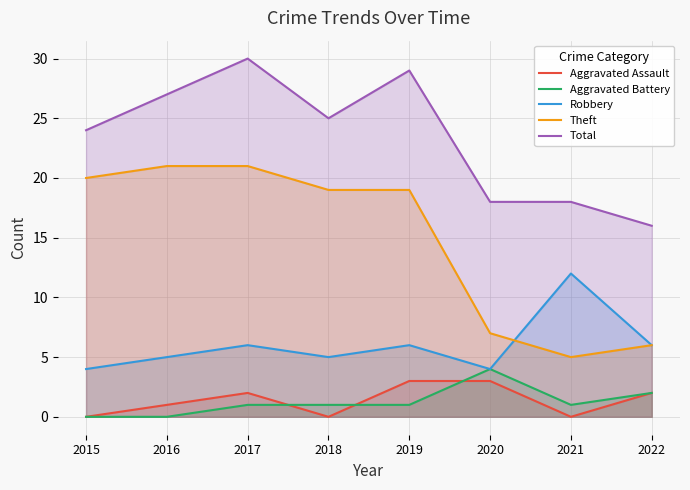

The Aggravated Assault series shows 2 at 2022. True or false?

True